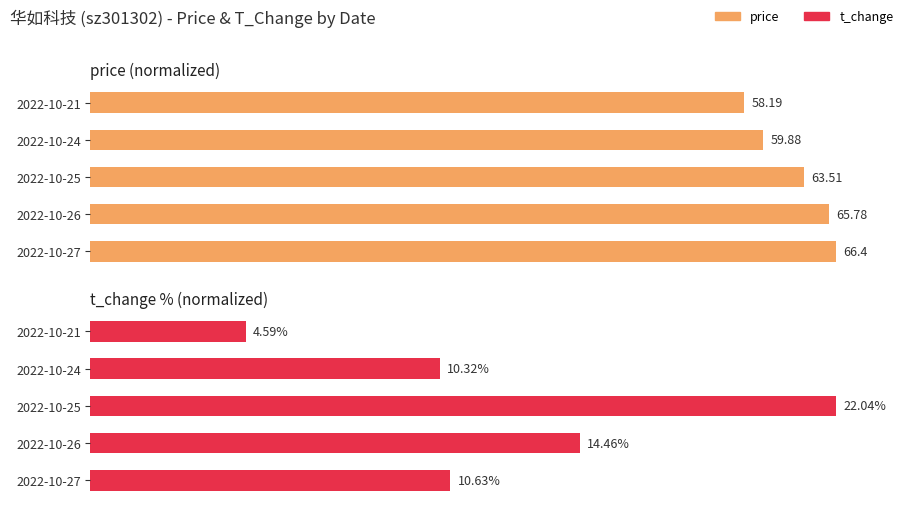

How many groups of bars are there?

5